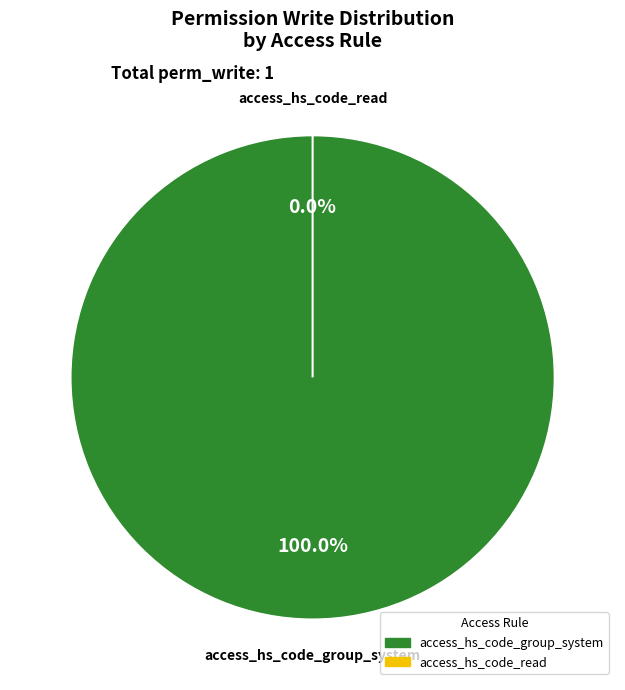

The access_hs_code_group_system slice represents 100% of the pie. True or false?

True